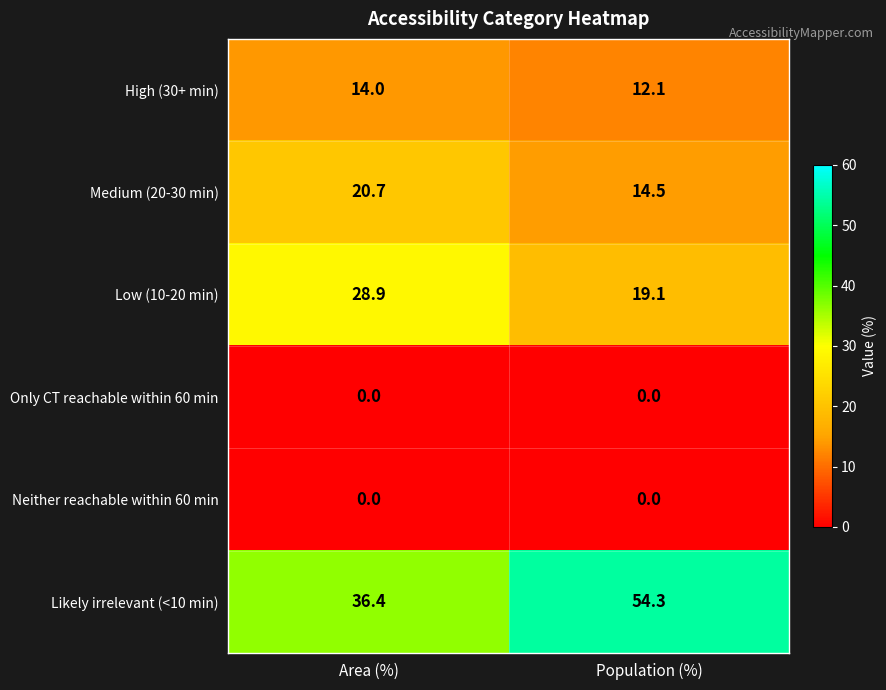

What value does the Likely irrelevant (<10 min) series have at Area (%)?

36.4